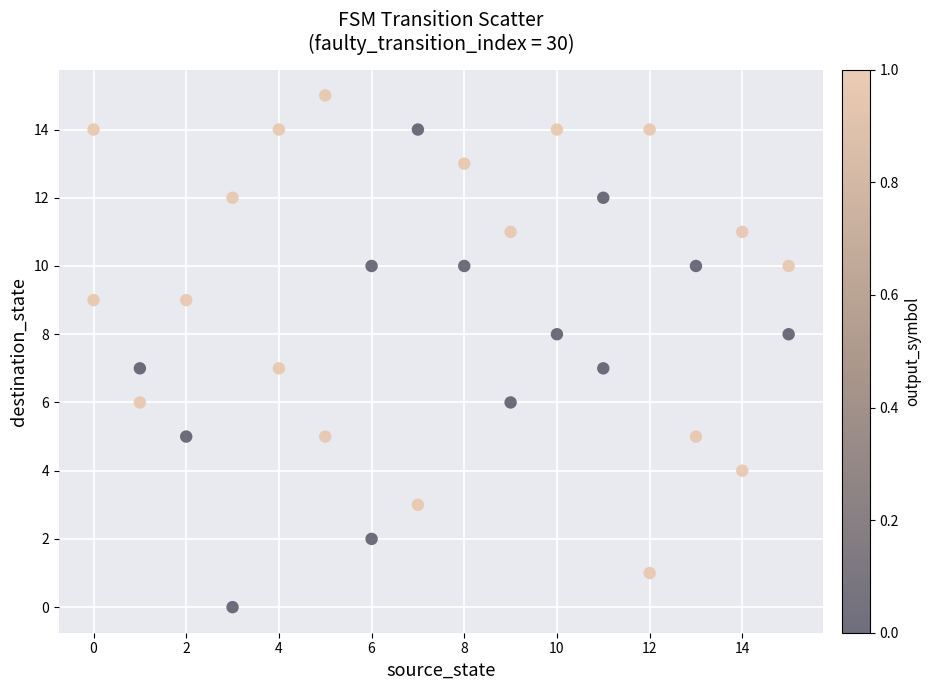

What is the range of Y values (max minus min)?

15